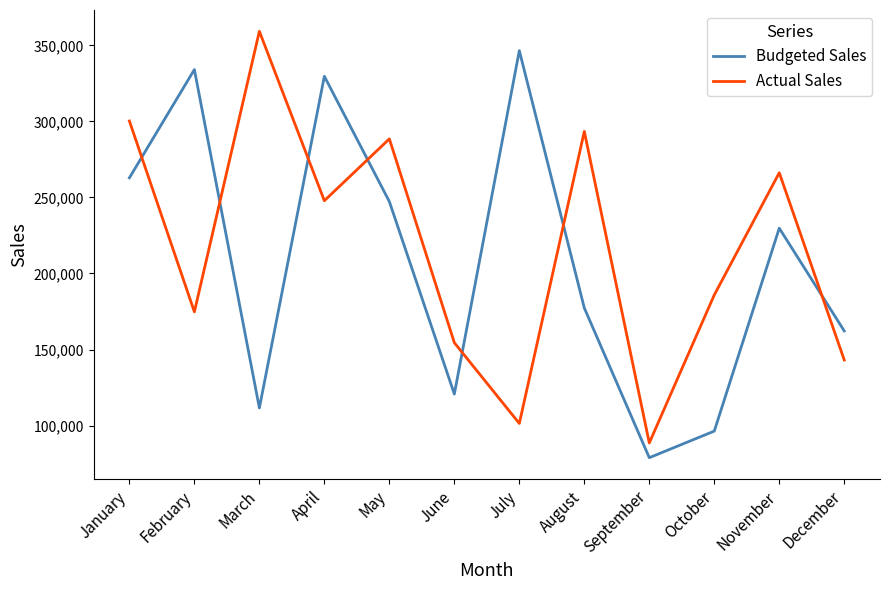

Reading left to right, list all the values displayed in this chart.

Budgeted Sales: January=262879	February=334043	March=111602	April=329626	May=247279	June=120730	July=346506	August=177331	September=78900	October=96389	November=229779	December=162215
Actual Sales: January=300239	February=174762	March=359195	April=247830	May=288485	June=154496	July=101415	August=293401	September=88603	October=185894	November=266224	December=143115